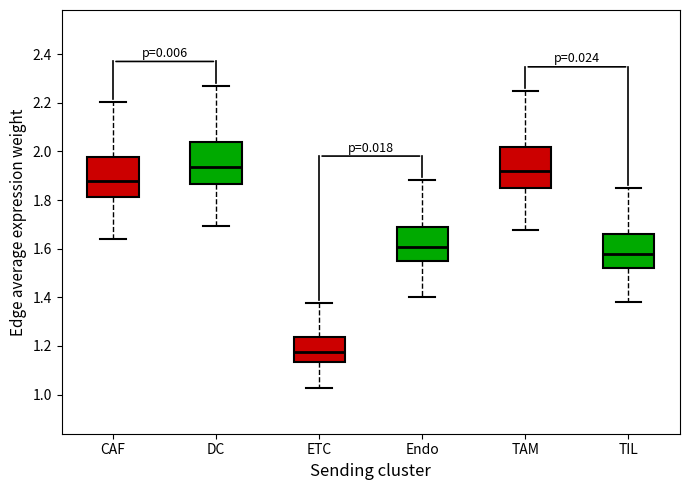

Reading left to right, read every box against the y-axis: the position of its median line, the range the box covers, and the ends of its whiskers. The values are not printed on the chart, so give them approximately, as read against the axis.

CAF: median 1.88, box 1.82 to 1.98, whiskers 1.64 to 2.20
DC: median 1.94, box 1.86 to 2.04, whiskers 1.70 to 2.28
ETC: median 1.18, box 1.14 to 1.24, whiskers 1.02 to 1.38
Endo: median 1.60, box 1.54 to 1.68, whiskers 1.40 to 1.88
TAM: median 1.92, box 1.84 to 2.02, whiskers 1.68 to 2.24
TIL: median 1.58, box 1.52 to 1.66, whiskers 1.38 to 1.86